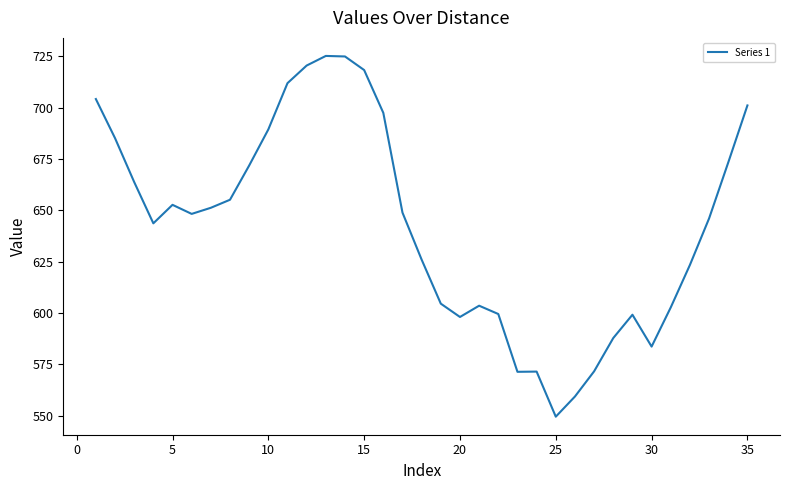

What is the smallest value displayed?

549.6